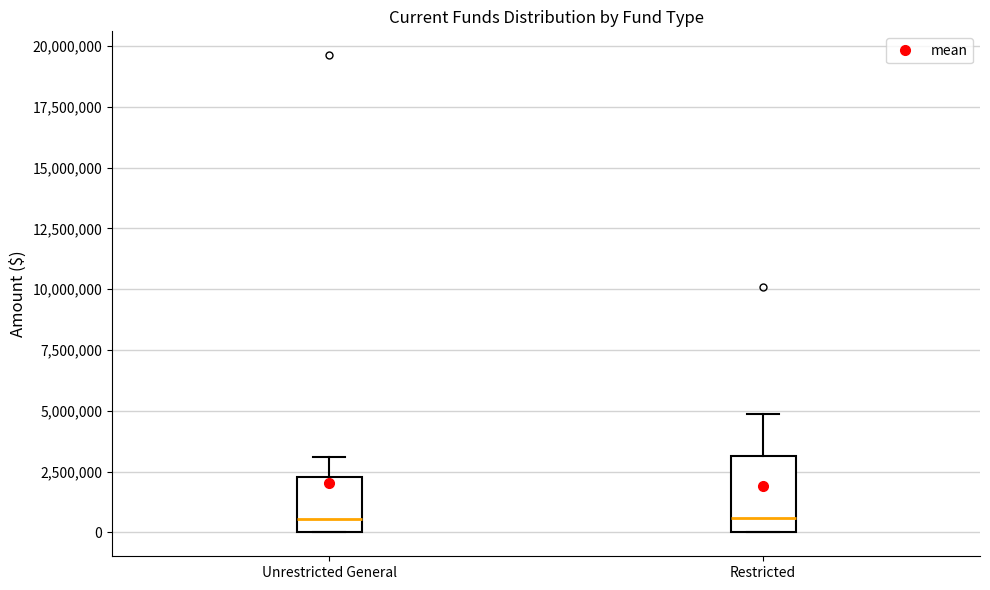

Where does the median line of the box for Restricted sit on the y-axis? The values are not printed on the chart, so give them approximately, as read against the axis.

500000